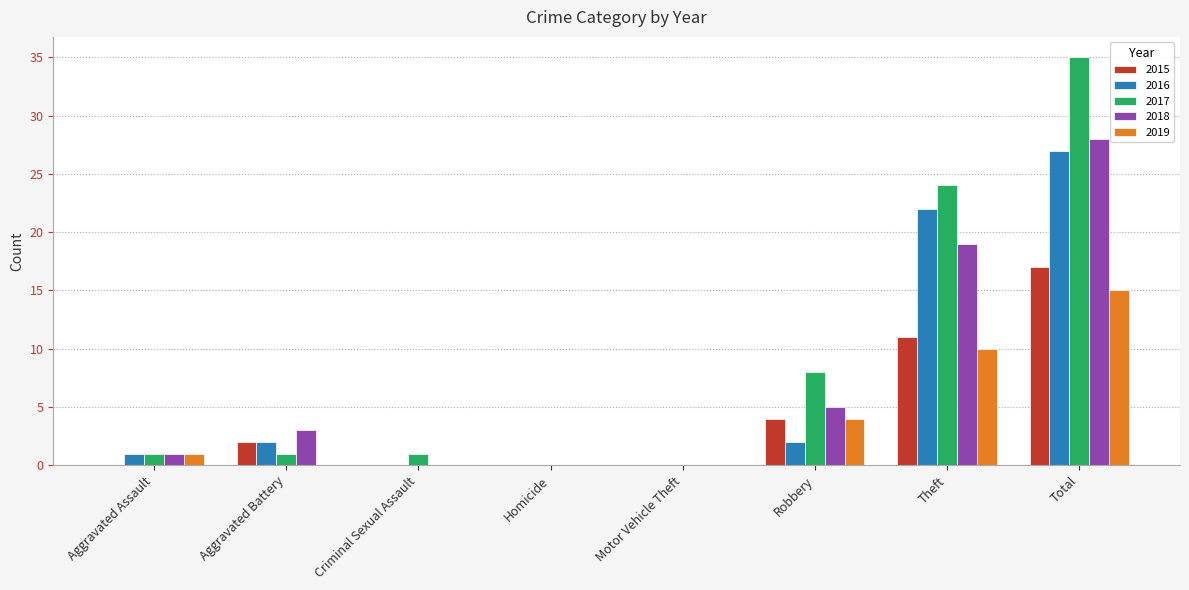

True or false: 2019 has a value of -6 at Criminal Sexual Assault.

False